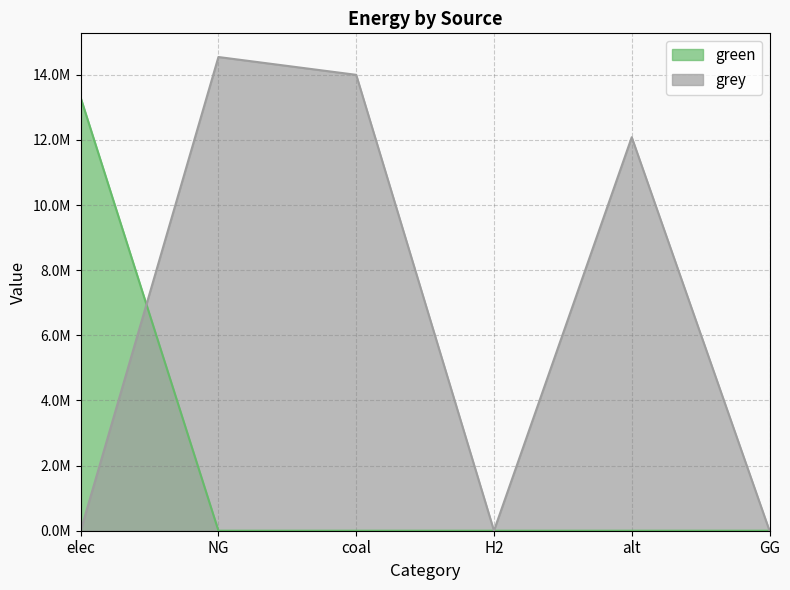

At how many categories does at least one series exceed 2548449?

4